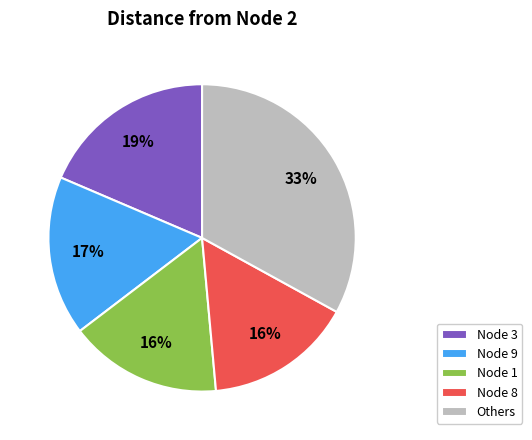

Which has a higher value, Others or Node 8?

Others